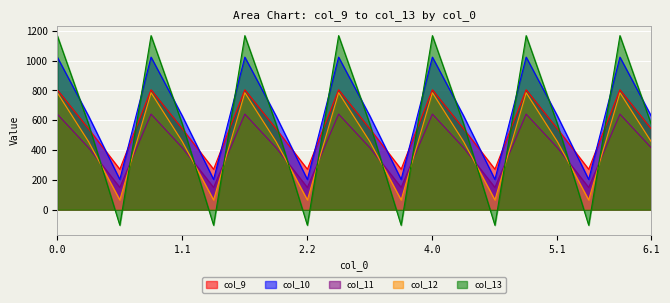

Does the chart display data point markers on the line(s)?

No